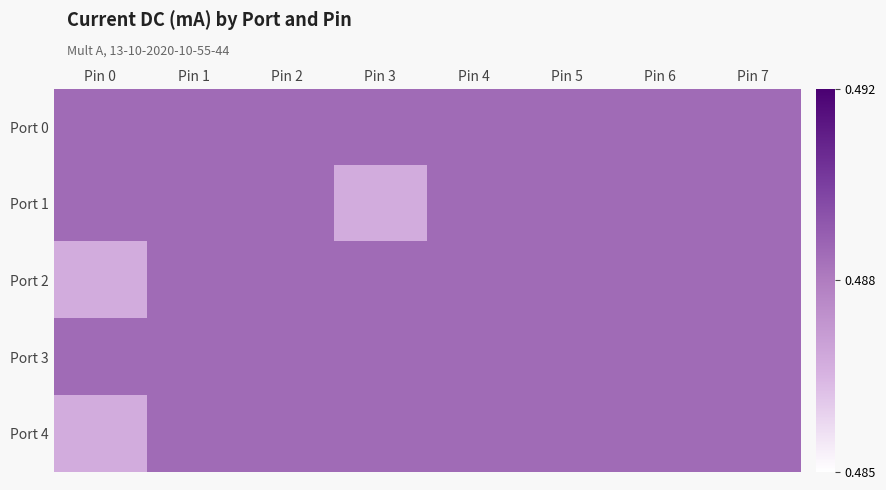

Between Pin 1 and Pin 5, which is larger?

Pin 1